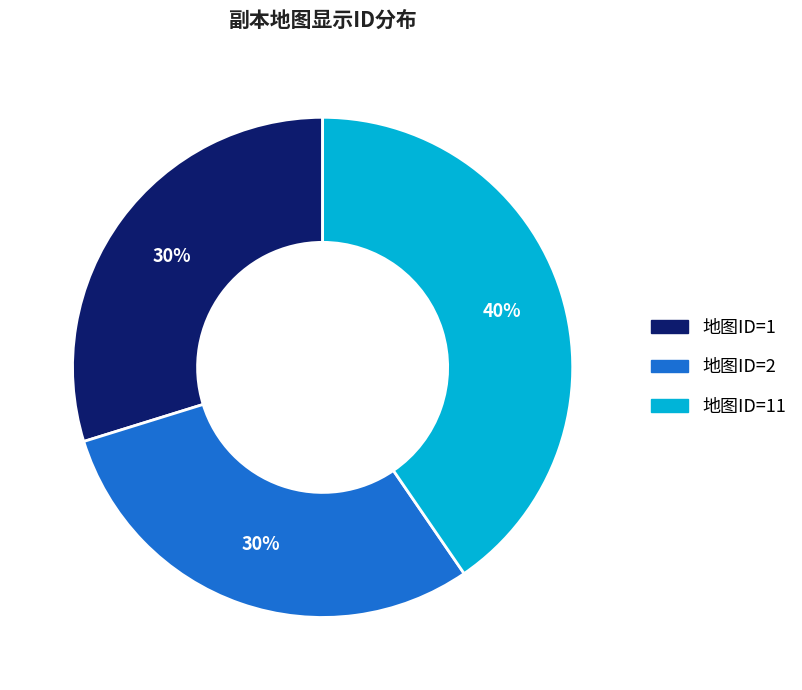

Does any single category account for the majority?

No